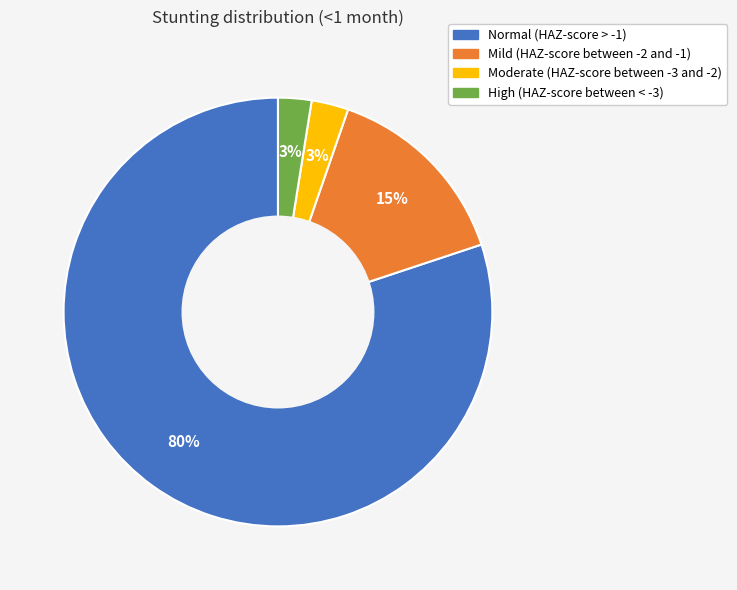

Is it true that Moderate (HAZ-score between -3 and -2) is 3% of the pie?

True